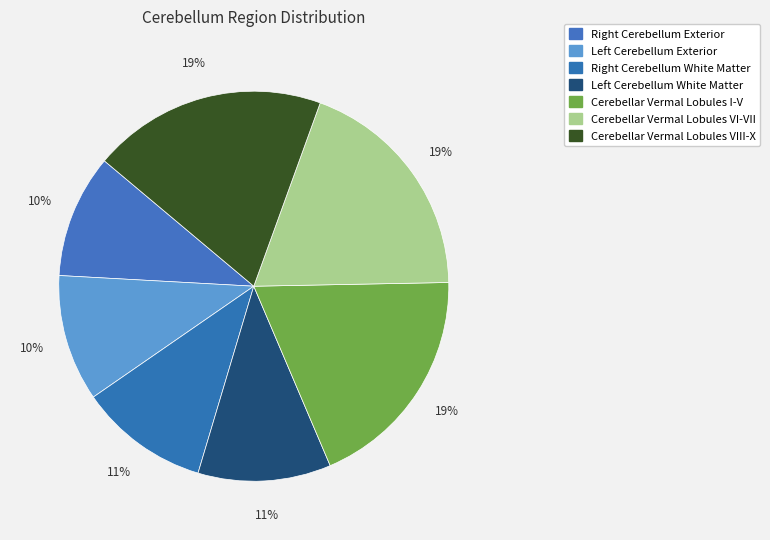

True or false: Cerebellar Vermal Lobules VI-VII accounts for 32% of the total.

False